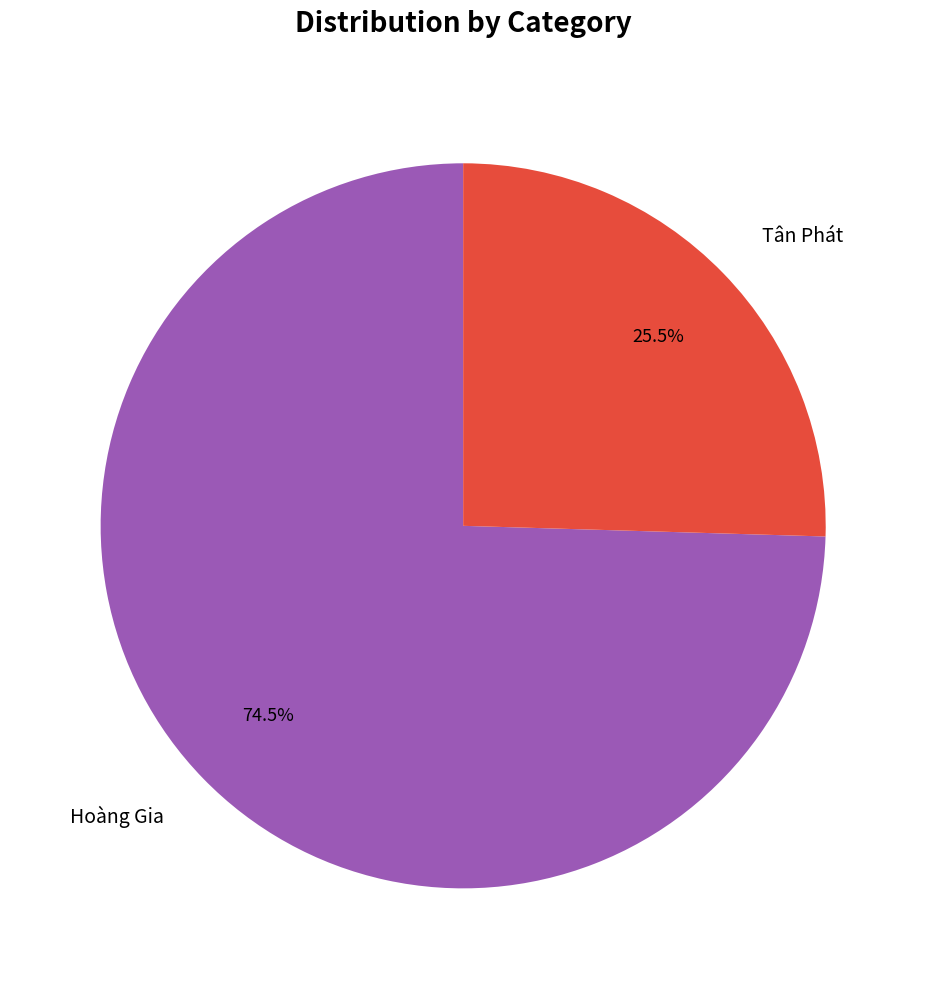

Is the sum of Hoàng Gia and Tân Phát greater than half?

Yes